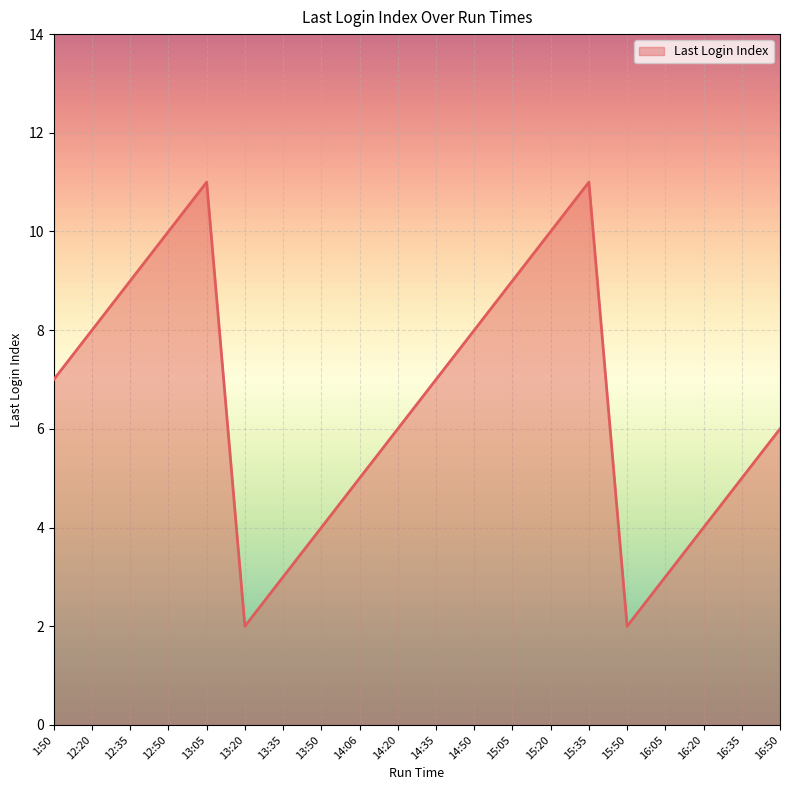

What is the difference between the maximum and minimum values?

9